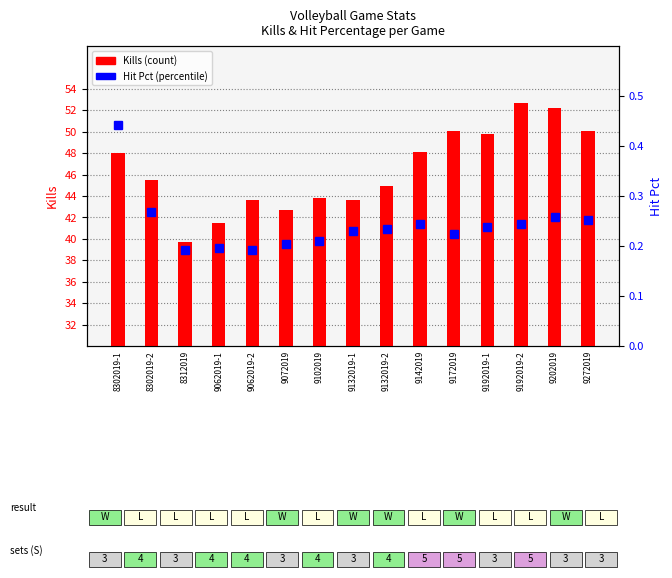

What is the label of the 1st bar from the right?

9272019